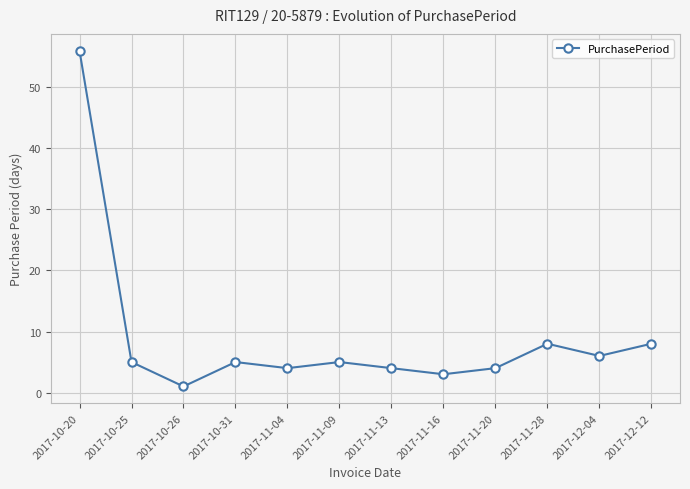

What is the smallest value displayed?

1